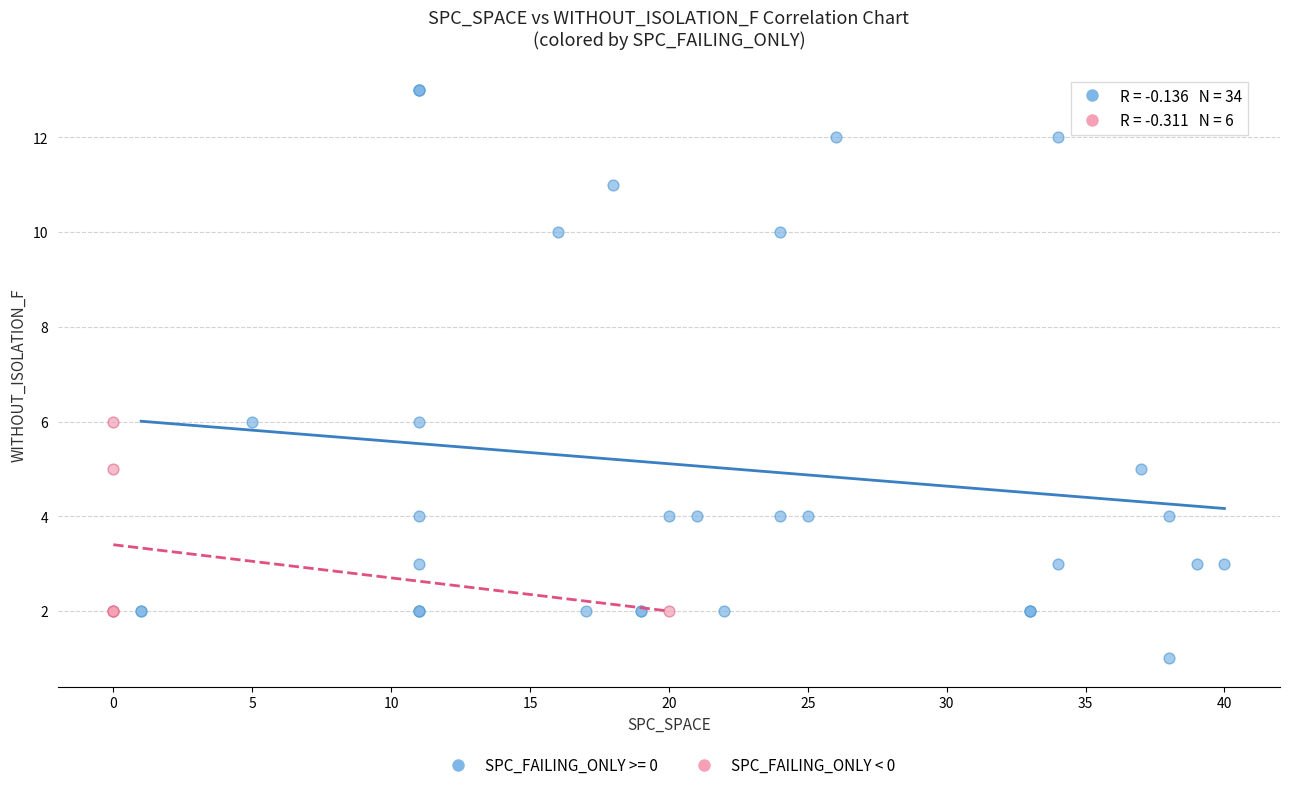

Which series has the largest Y range (max minus min)?

SPC_FAILING_ONLY >= 0